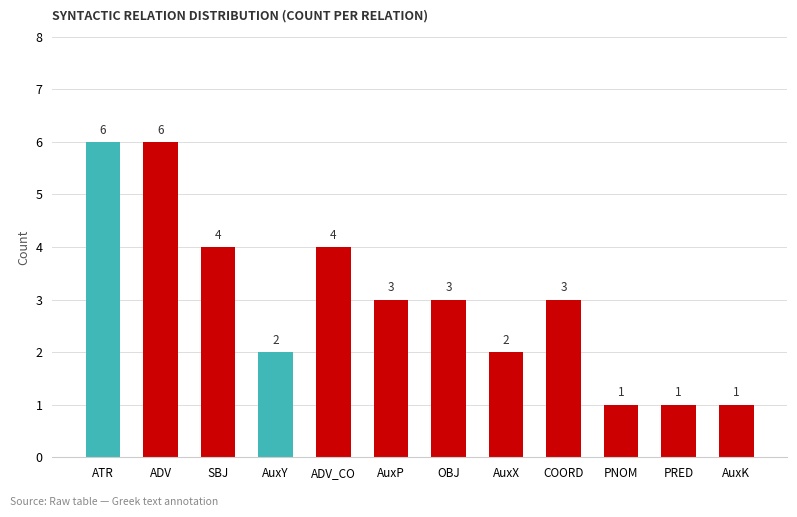

How many series are shown in this chart?

1